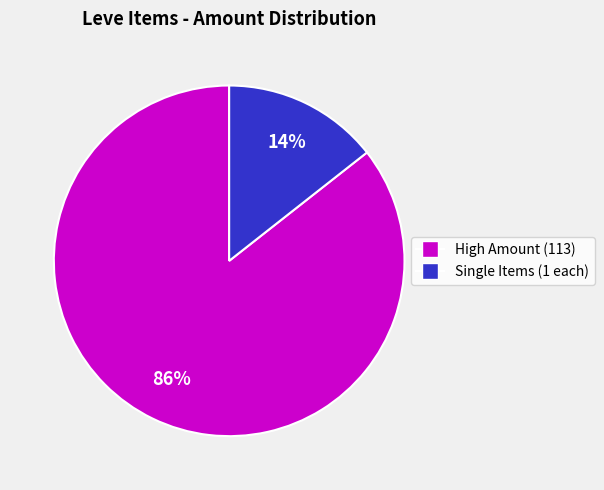

To the nearest percent, what is the average slice percentage?

50%